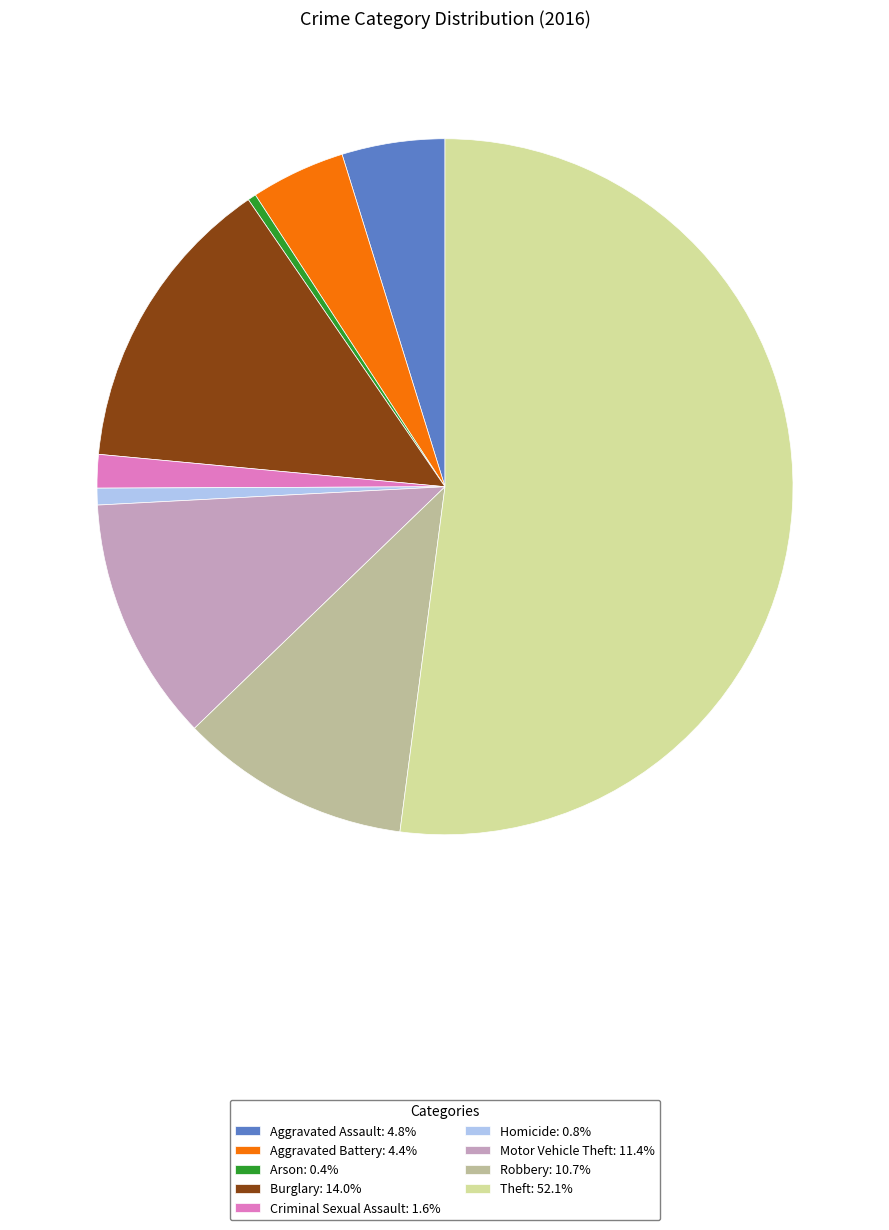

What is the ratio of the value at Aggravated Battery: 4.4% to the value at Burglary: 14.0%?

0.3